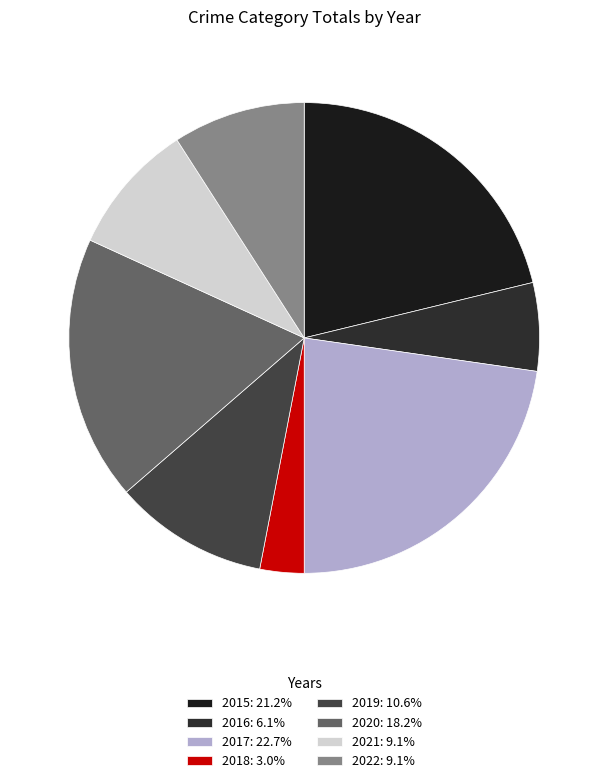

Do 2019 and 2022 together represent more than half of the pie?

No